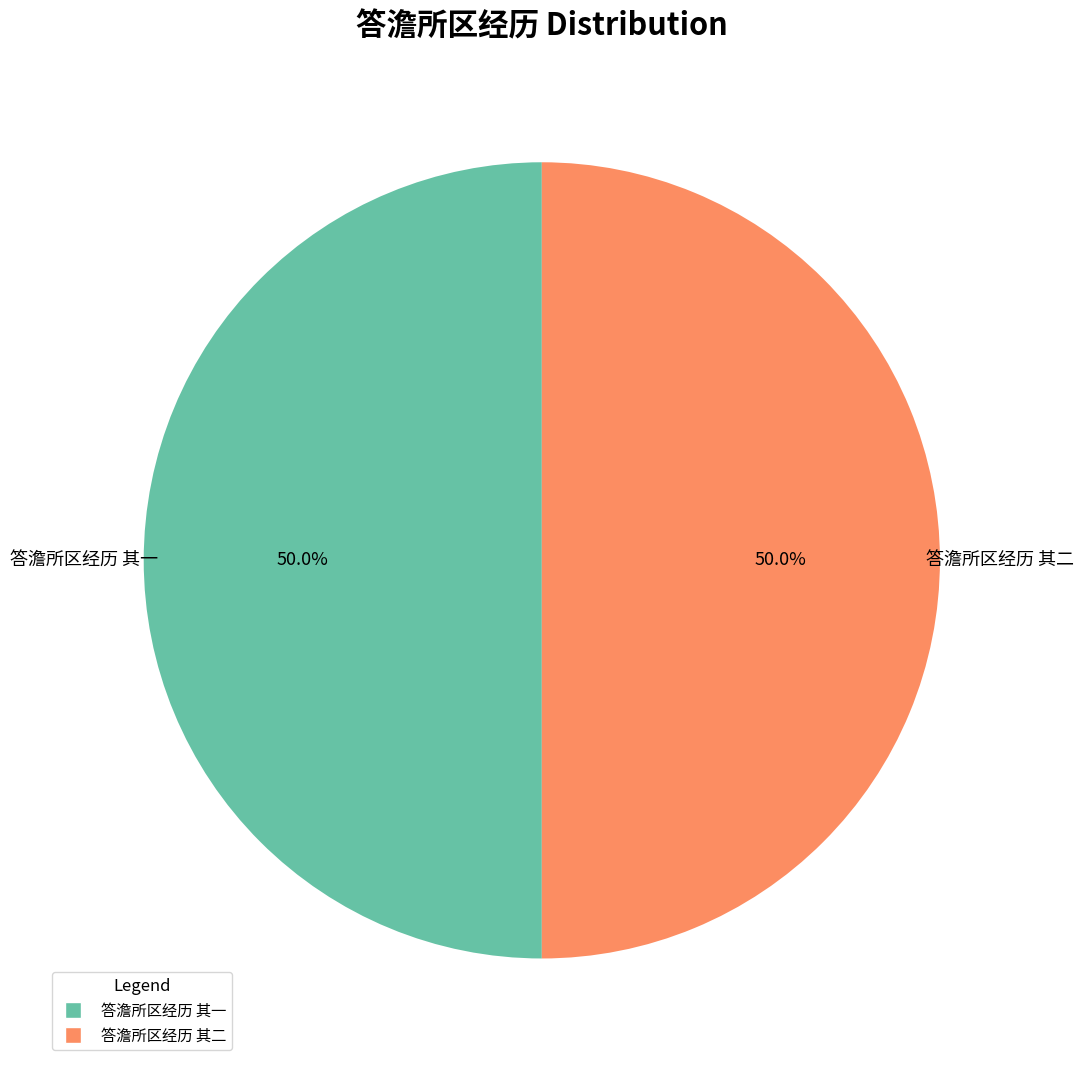

What is the ratio of the value at 答澹所区经历 其一 to the value at 答澹所区经历 其二?

1.0